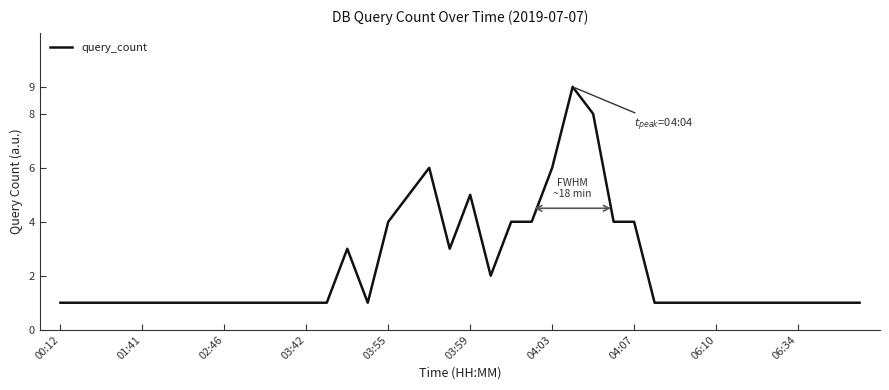

What is the difference between the maximum and minimum values?

8